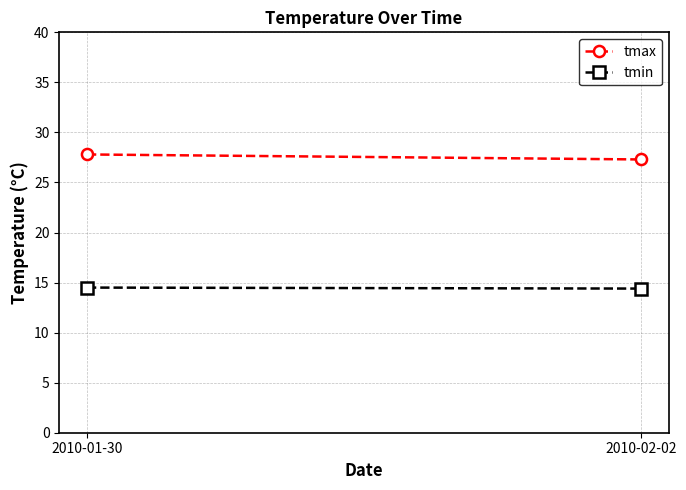

Which label corresponds to the smallest value in the chart?

2010-02-02